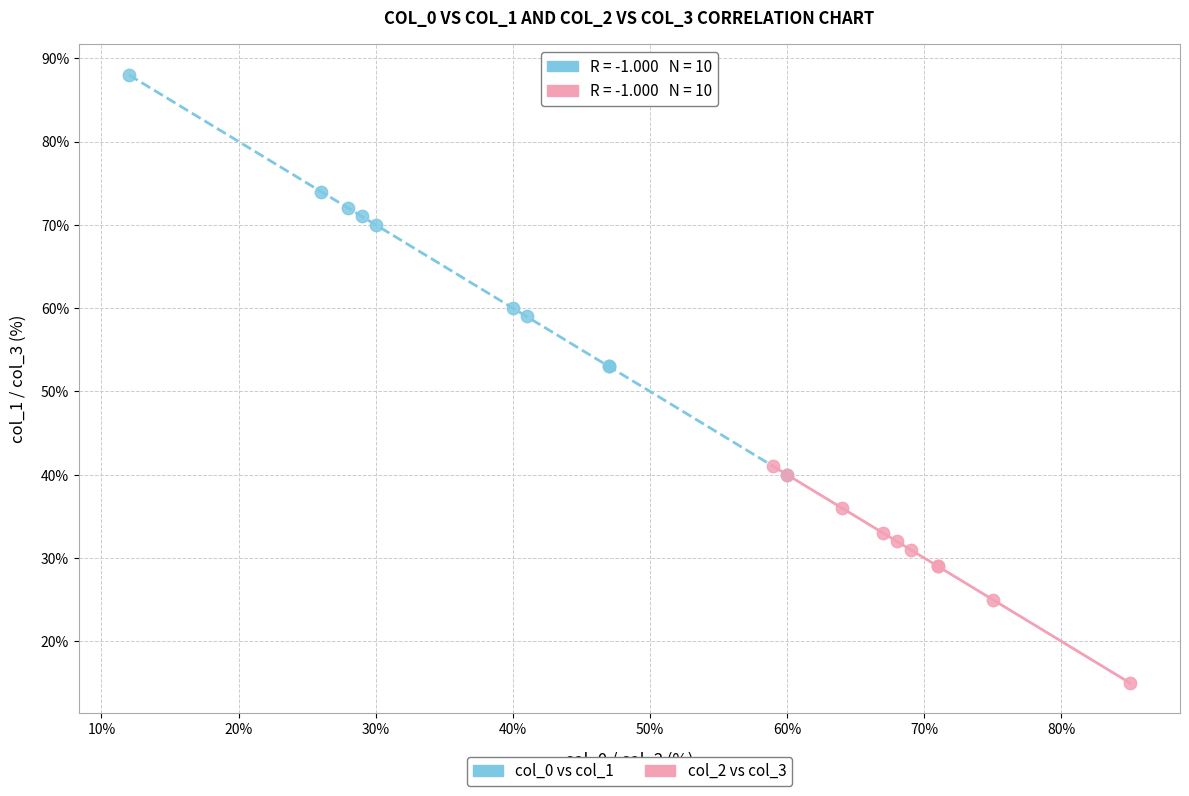

Which series contains the highest Y value?

col_0 vs col_1